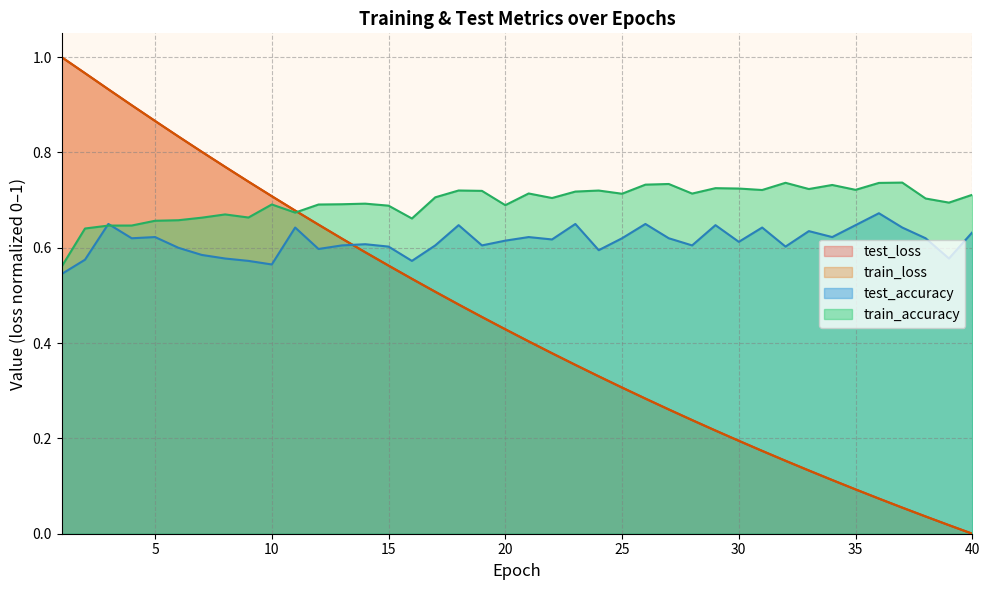

Reading left to right, list all the values displayed in this chart.

test_loss: 1.0	1.0	0.9	0.9	0.9	0.8	0.8	0.8	0.7	0.7	0.7	0.6	0.6	0.6	0.6	0.5	0.5	0.5	0.5	0.4	0.4	0.4	0.4	0.3	0.3	0.3	0.3	0.2	0.2	0.2	0.2	0.2	0.1	0.1	0.1	0.1	0.1	0.0	0.0	0.0
train_loss: 1.0	1.0	0.9	0.9	0.9	0.8	0.8	0.8	0.7	0.7	0.7	0.6	0.6	0.6	0.6	0.5	0.5	0.5	0.5	0.4	0.4	0.4	0.4	0.3	0.3	0.3	0.3	0.2	0.2	0.2	0.2	0.2	0.1	0.1	0.1	0.1	0.1	0.0	0.0	0.0
test_accuracy: 0.5	0.6	0.6	0.6	0.6	0.6	0.6	0.6	0.6	0.6	0.6	0.6	0.6	0.6	0.6	0.6	0.6	0.6	0.6	0.6	0.6	0.6	0.6	0.6	0.6	0.6	0.6	0.6	0.6	0.6	0.6	0.6	0.6	0.6	0.6	0.7	0.6	0.6	0.6	0.6
train_accuracy: 0.6	0.6	0.6	0.6	0.7	0.7	0.7	0.7	0.7	0.7	0.7	0.7	0.7	0.7	0.7	0.7	0.7	0.7	0.7	0.7	0.7	0.7	0.7	0.7	0.7	0.7	0.7	0.7	0.7	0.7	0.7	0.7	0.7	0.7	0.7	0.7	0.7	0.7	0.7	0.7